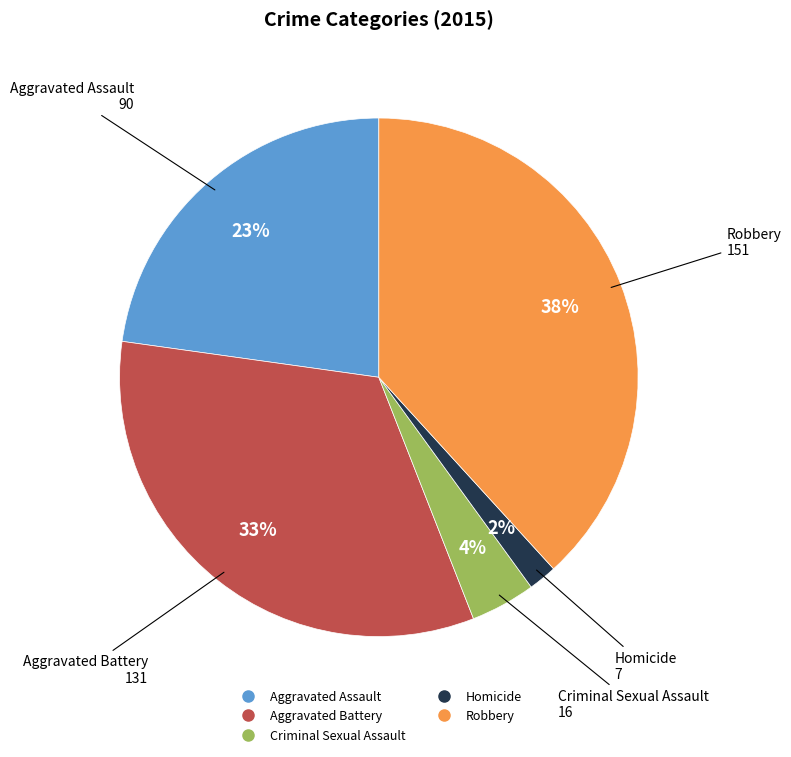

Combined, do Homicide and Criminal Sexual Assault account for over 50%?

No